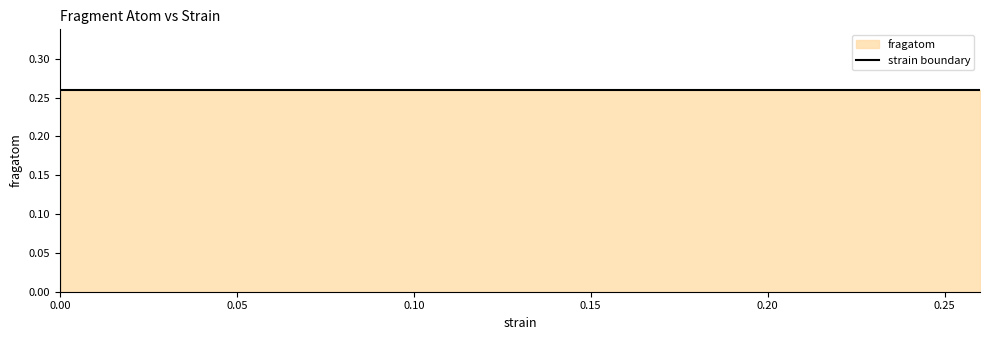

How many data points does each series have?

3